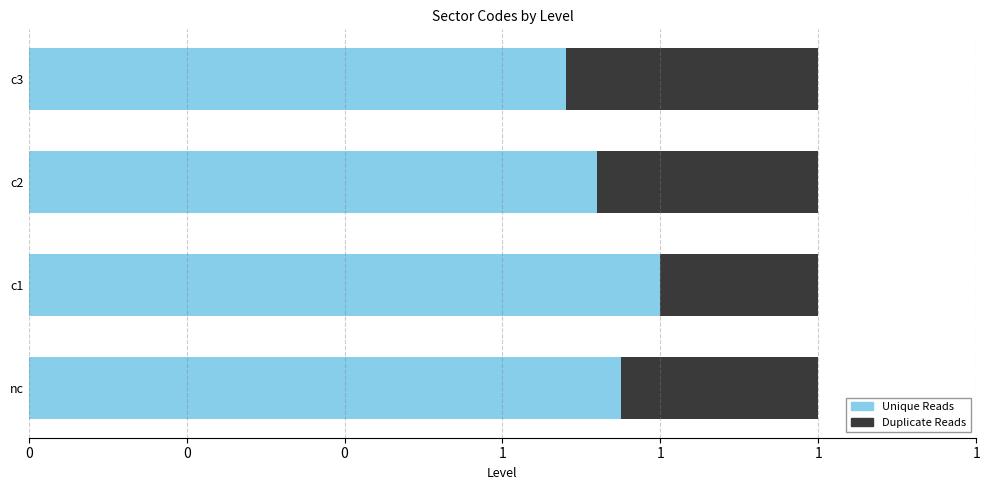

Reading left to right, what are all the values shown in this chart?

Unique Reads: 0=0.8	0=0.8	0=0.7	1=0.7
Duplicate Reads: 0=0.2	0=0.2	0=0.3	1=0.3